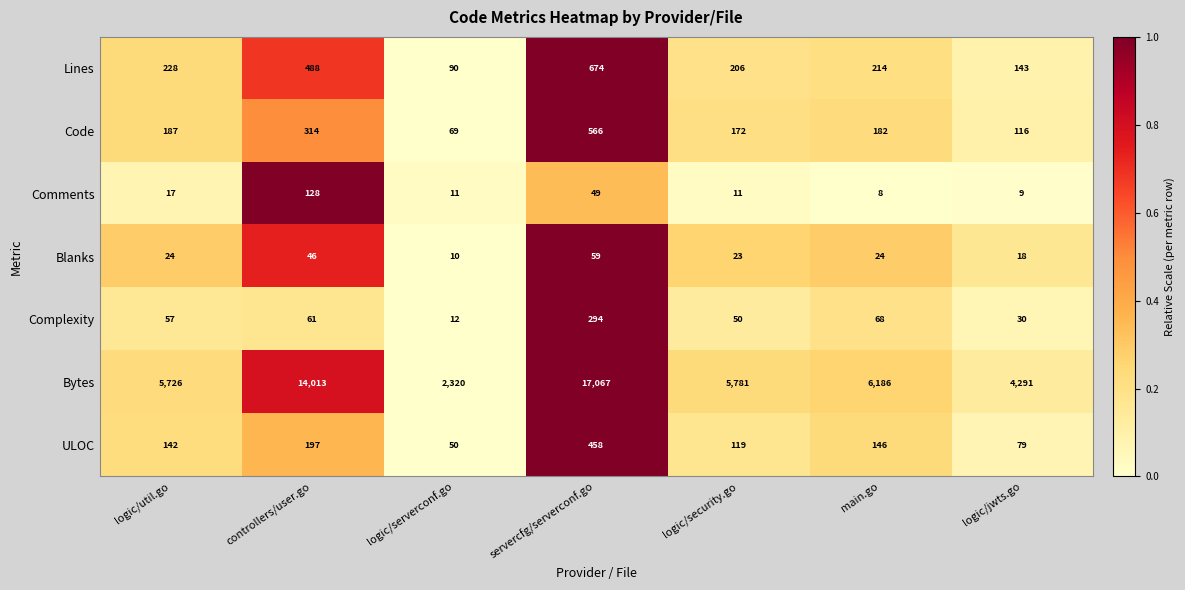

At which label is ULOC closest to 254?

controllers/user.go